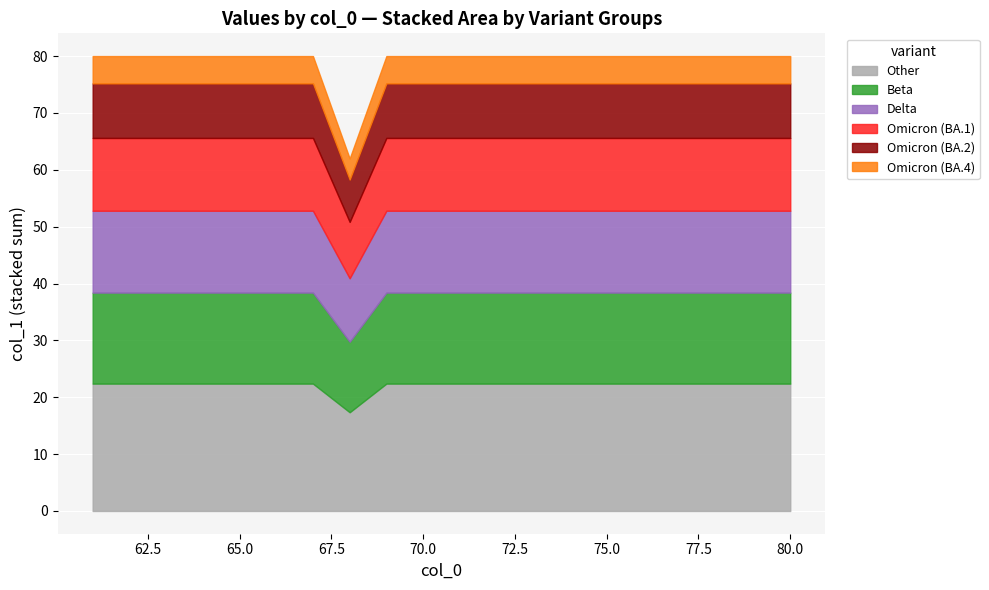

Rank the series at 67 from highest to lowest value.

Other, Beta, Delta, Omicron (BA.1), Omicron (BA.2), Omicron (BA.4)